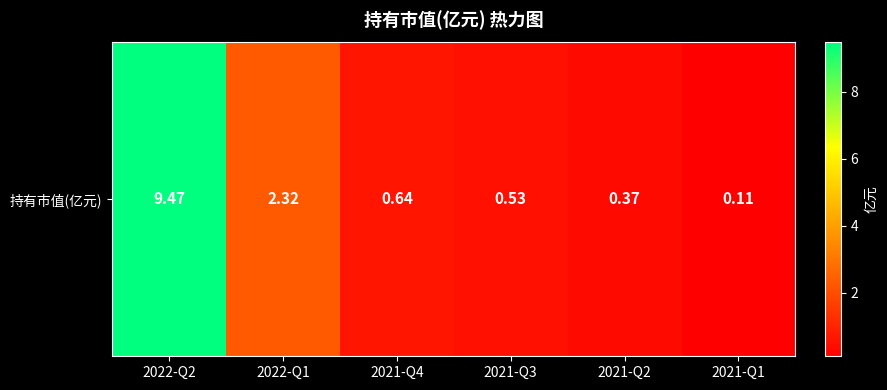

Which label corresponds to the largest value in the chart?

2022-Q2